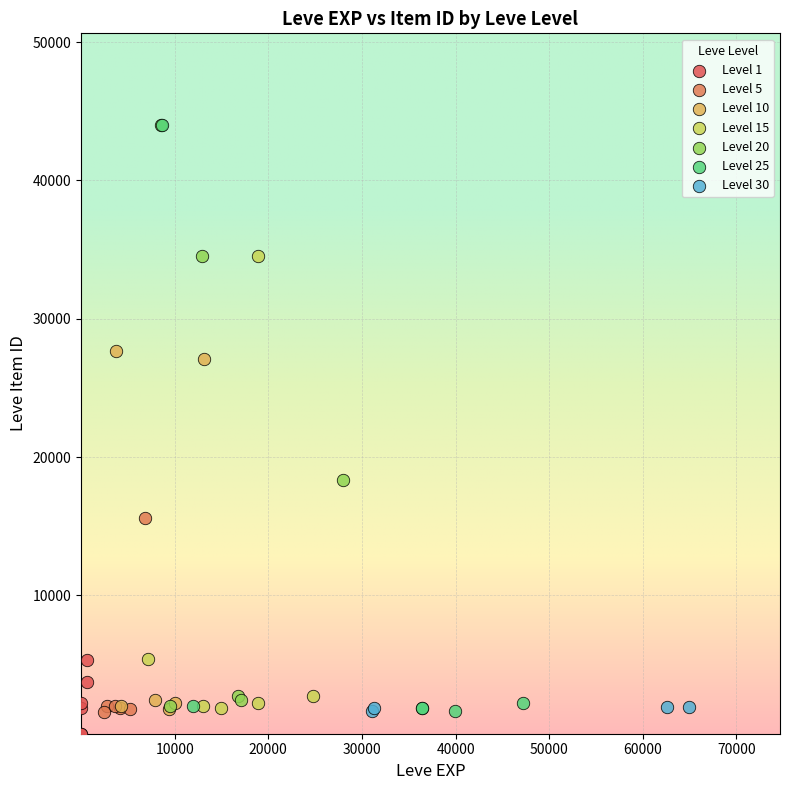

What are all the series names shown in the legend?

Level 1, Level 5, Level 10, Level 15, Level 20, Level 25, Level 30